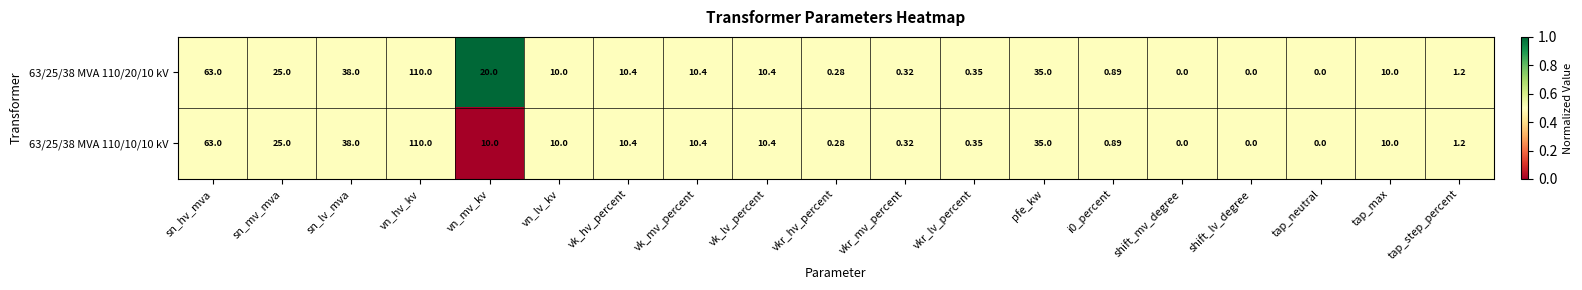

Where is 63/25/38 MVA 110/20/10 kV nearest to the value 55?

sn_hv_mva